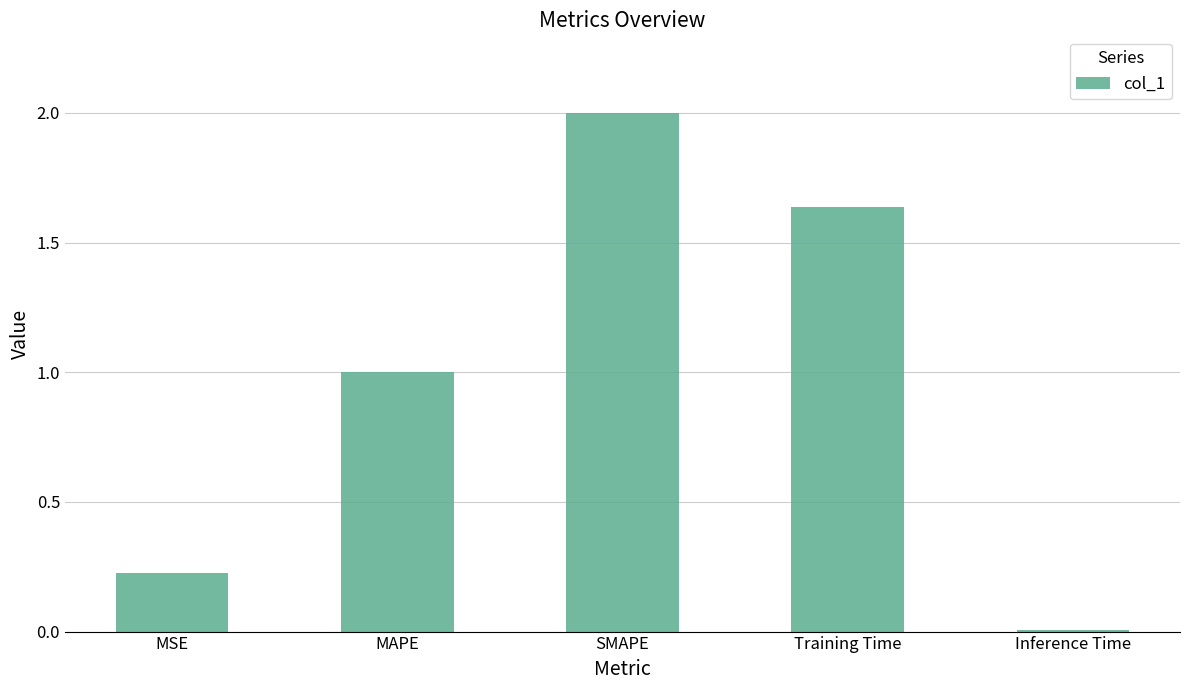

What is the difference between the maximum and minimum values?

2.0